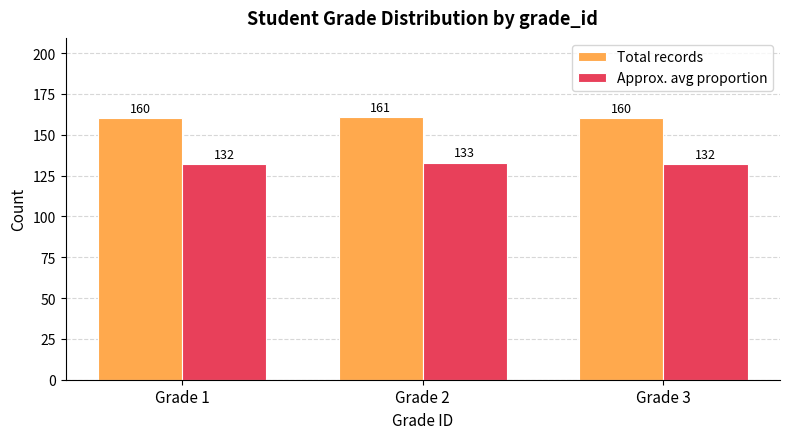

The value of Approx. avg proportion at Grade 1 is 132. True or false?

True